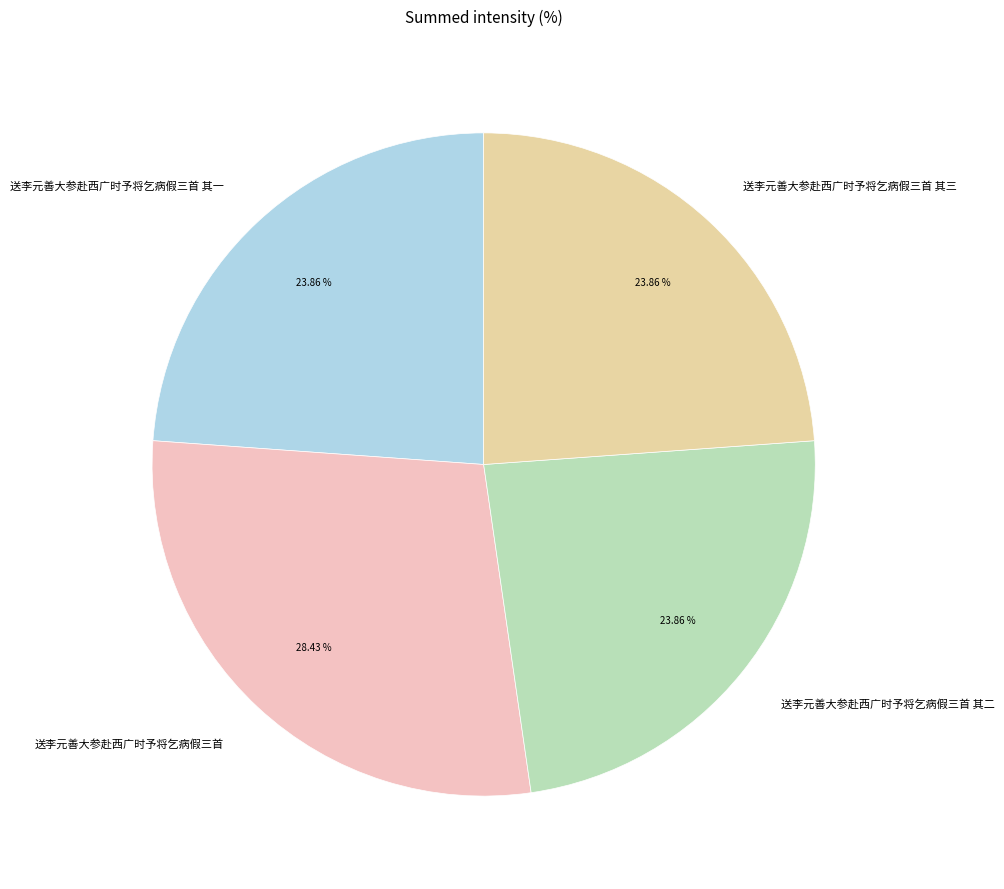

Approximately how many times larger is the value at 送李元善大参赴西广时予将乞病假三首 其二 compared to 送李元善大参赴西广时予将乞病假三首?

0.8